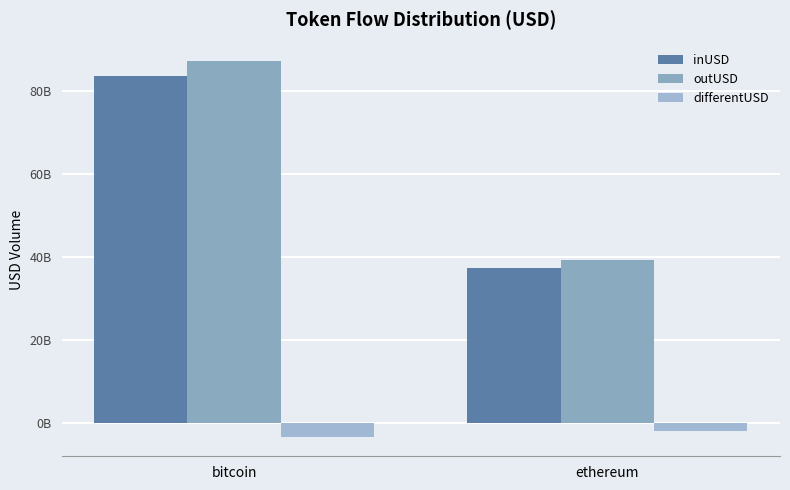

Is the value of inUSD at ethereum greater than the value of differentUSD at bitcoin?

Yes